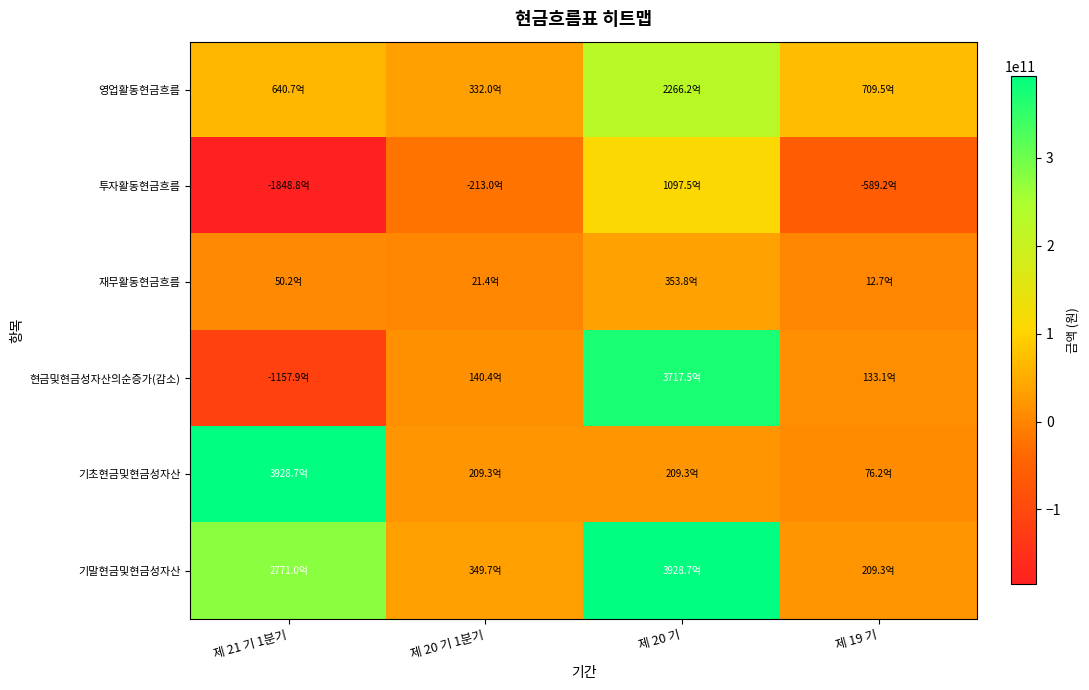

At which category is the sum across all series the highest?

제 20 기